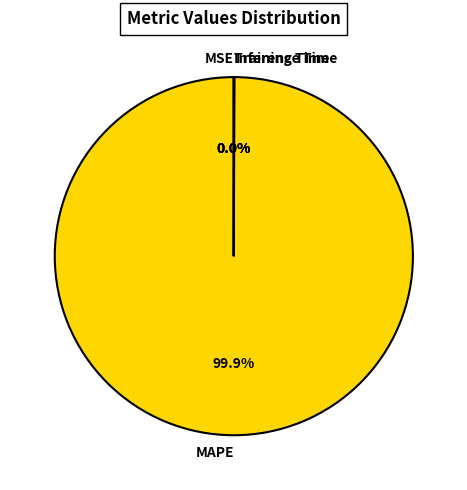

The MAPE slice represents 100% of the pie. True or false?

True